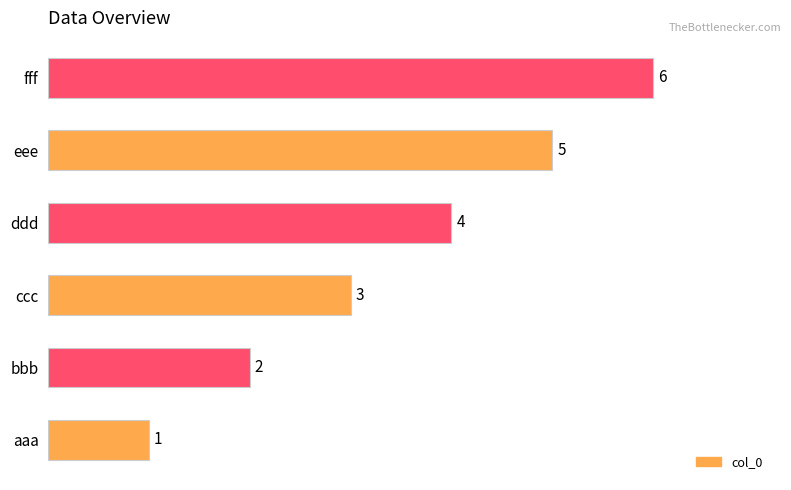

What is the change in value from aaa to eee?

+4